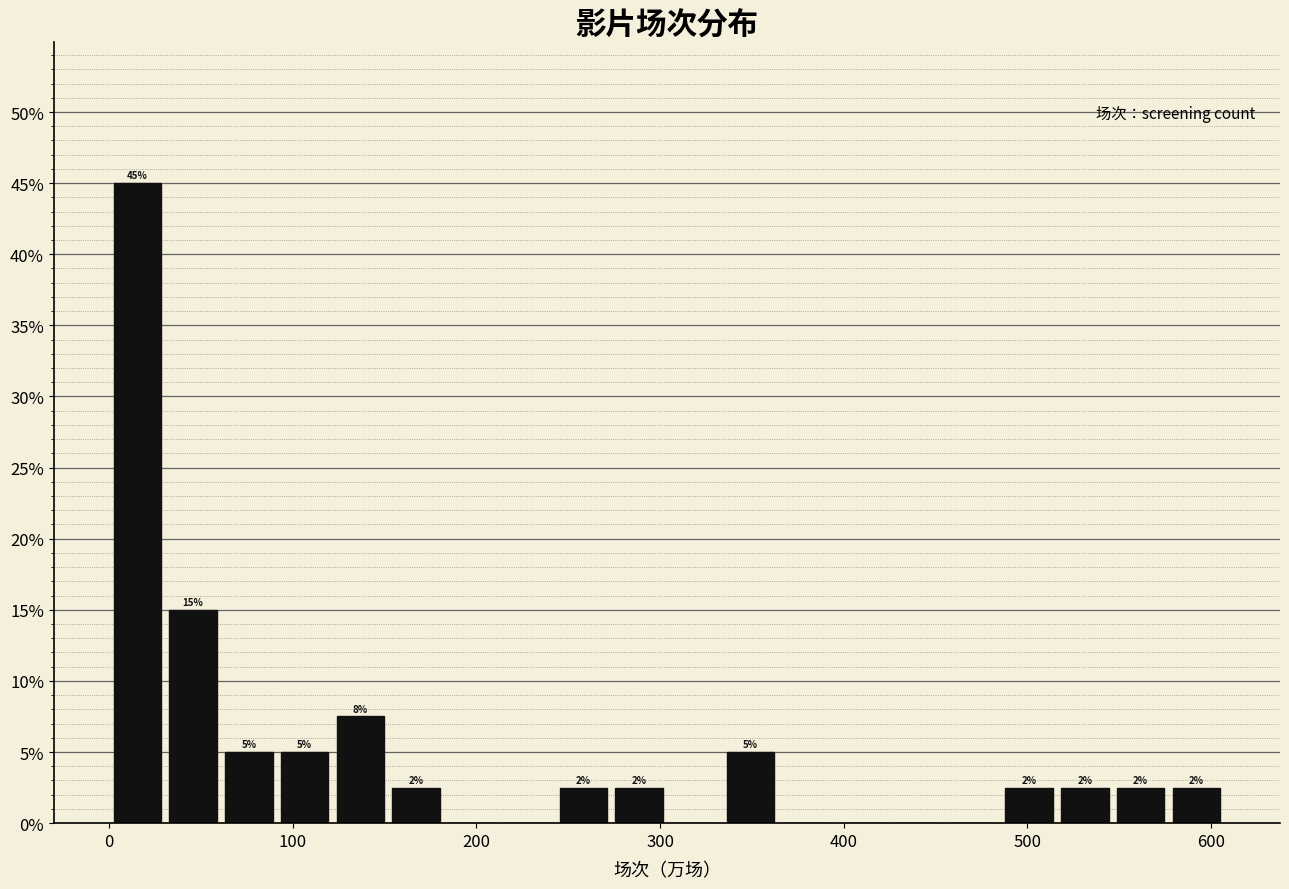

Around what value on the x-axis is the tallest bar? Give the approximate position of its centre, as read against the axis.

20